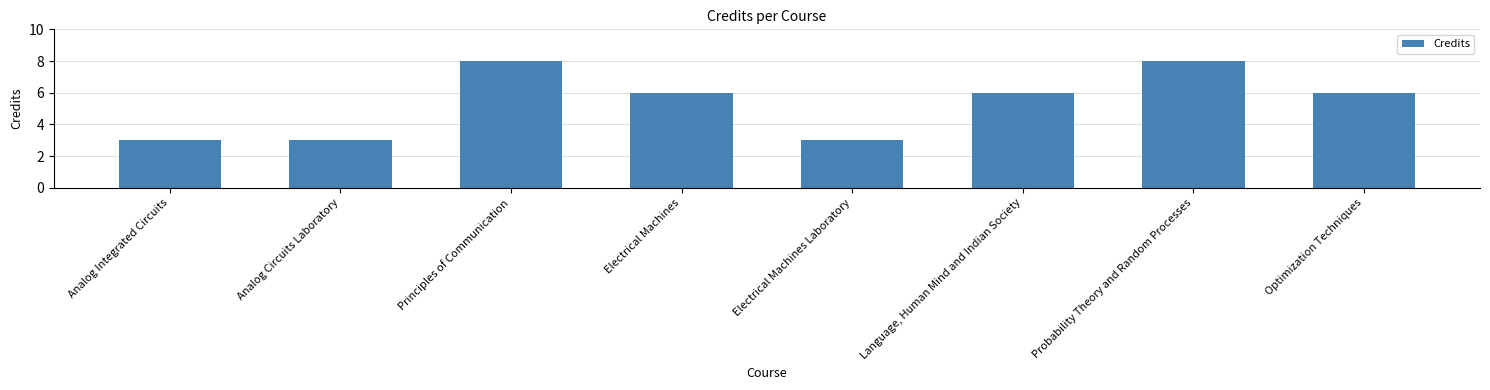

Reading right to left, extract all data points from this chart.

6	8	6	3	6	8	3	3